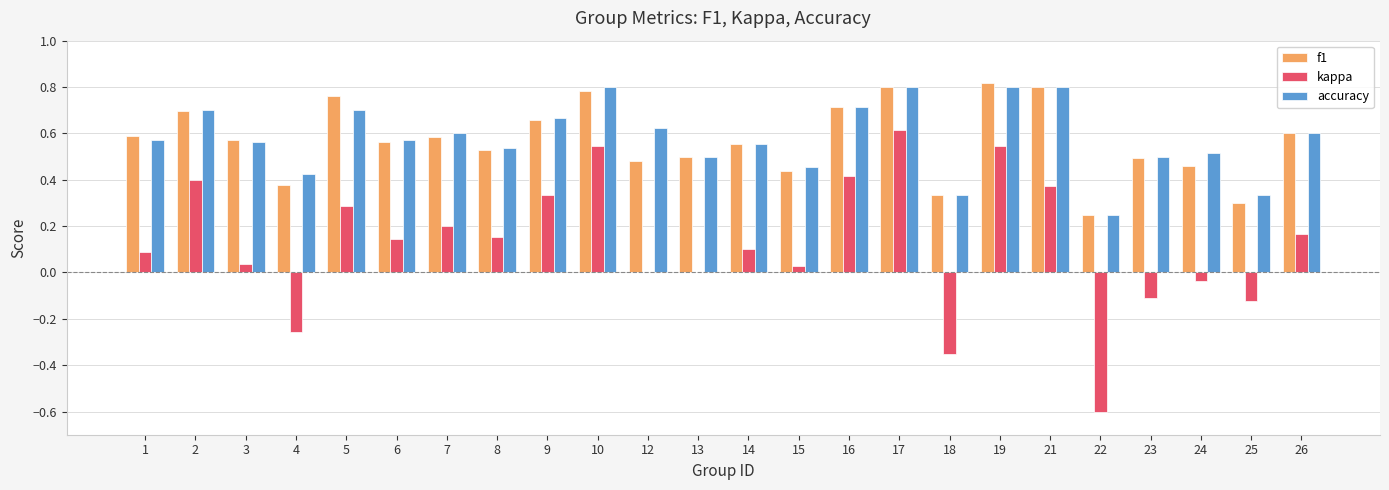

What are all the series names shown in the legend?

f1, kappa, accuracy